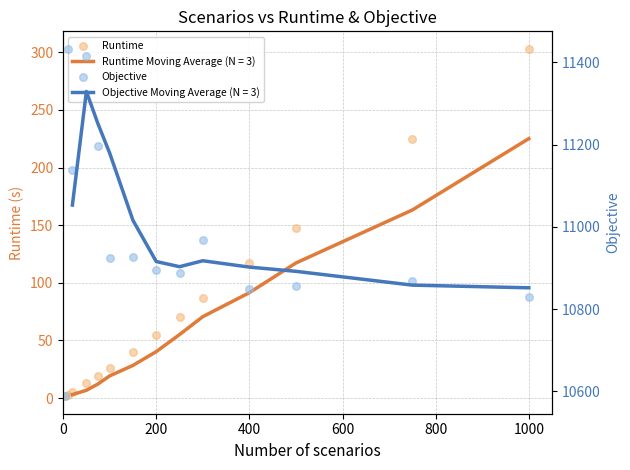

Which series has the largest total across all categories?

Objective